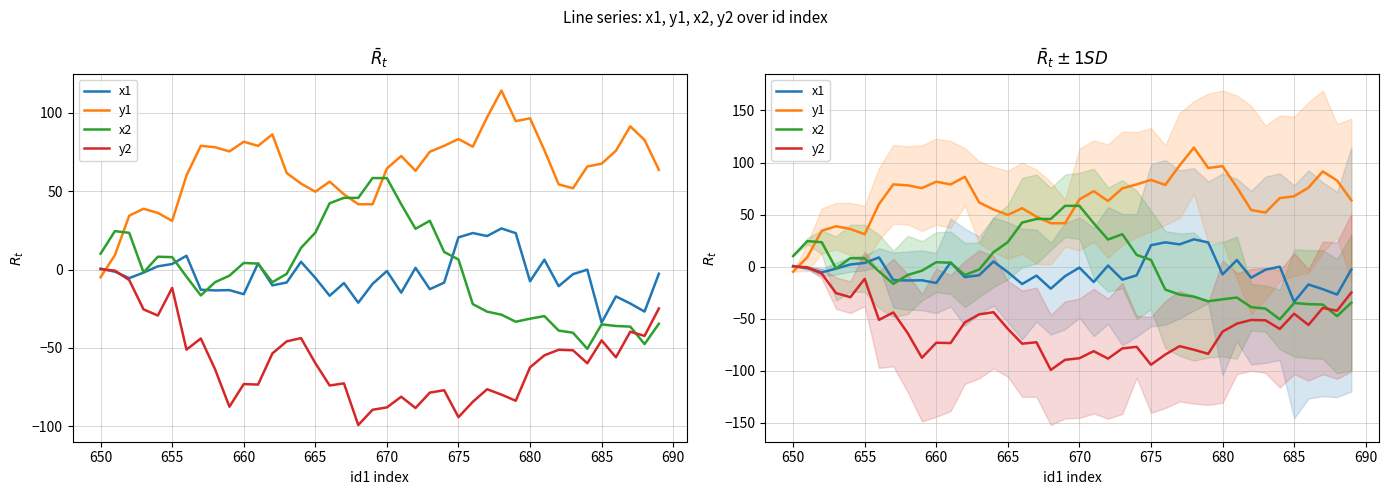

Reading left to right, extract all data points from this chart.

x1: 0.6	-1.3	-5.5	-1.9	2.1	3.6	8.8	-12.9	-13.3	-13.1	-15.7	4.0	-10.1	-8.2	5.0	-5.3	-16.7	-8.6	-21.1	-9.1	-0.9	-14.7	1.1	-12.5	-8.3	20.6	23.3	21.4	26.3	23.3	-7.5	6.3	-10.6	-2.9	-0.1	-33.9	-17.1	-21.6	-26.8	-2.7
y1: -4.9	9.2	34.4	38.8	36.2	31.1	60.1	79.0	78.1	75.4	81.6	78.9	86.3	61.6	54.9	49.7	56.1	48.0	41.7	41.7	64.5	72.5	63.0	75.2	79.0	83.3	78.4	97.2	114.3	94.7	96.5	76.2	54.4	51.9	65.8	67.6	75.9	91.4	82.7	63.7
x2: 10.2	24.5	23.5	-1.8	8.2	7.9	-4.5	-16.5	-8.0	-3.9	4.2	3.8	-8.1	-2.7	13.8	23.6	42.3	45.8	45.8	58.4	58.4	41.7	26.0	31.2	11.3	6.4	-22.0	-26.8	-28.8	-33.3	-31.3	-29.7	-38.9	-40.3	-50.6	-35.0	-36.0	-36.4	-47.5	-34.6
y2: 0.2	-0.7	-6.7	-25.4	-29.3	-11.7	-51.1	-44.0	-63.7	-87.5	-73.1	-73.4	-53.5	-45.8	-43.7	-59.7	-74.0	-72.6	-99.2	-89.5	-87.9	-81.2	-88.3	-78.5	-77.0	-94.2	-84.4	-76.4	-79.8	-83.7	-62.4	-54.7	-51.2	-51.5	-59.8	-45.2	-56.0	-39.7	-42.3	-24.8